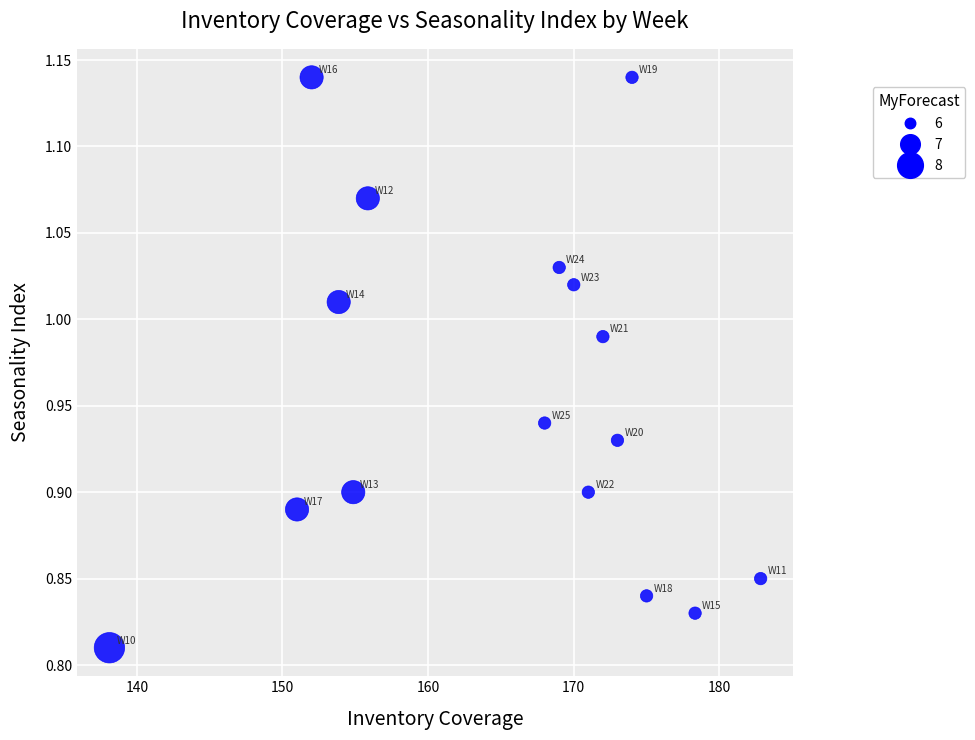

What is the range of X values (max minus min)?

44.7